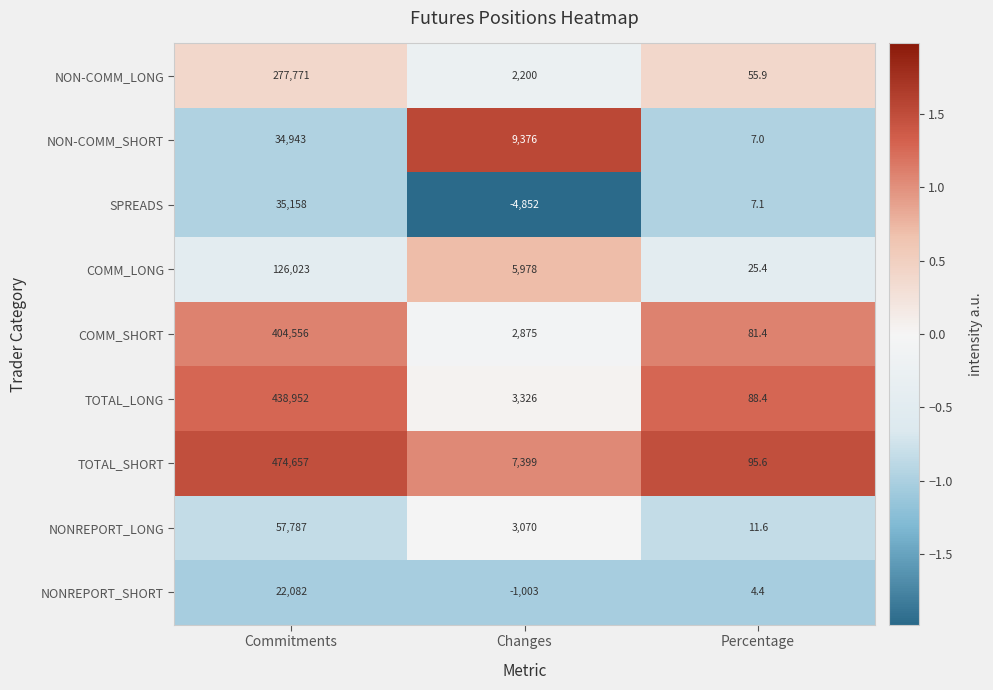

The value of NON-COMM_SHORT at Changes is 3099.6. True or false?

False